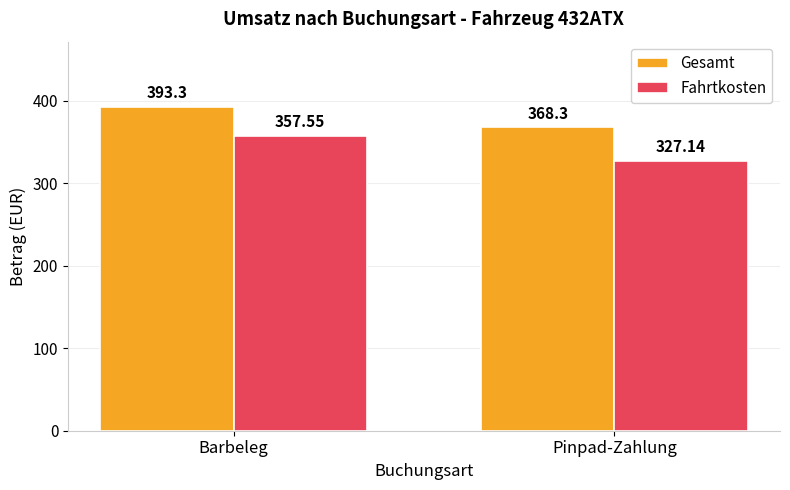

How many series are shown in this chart?

2